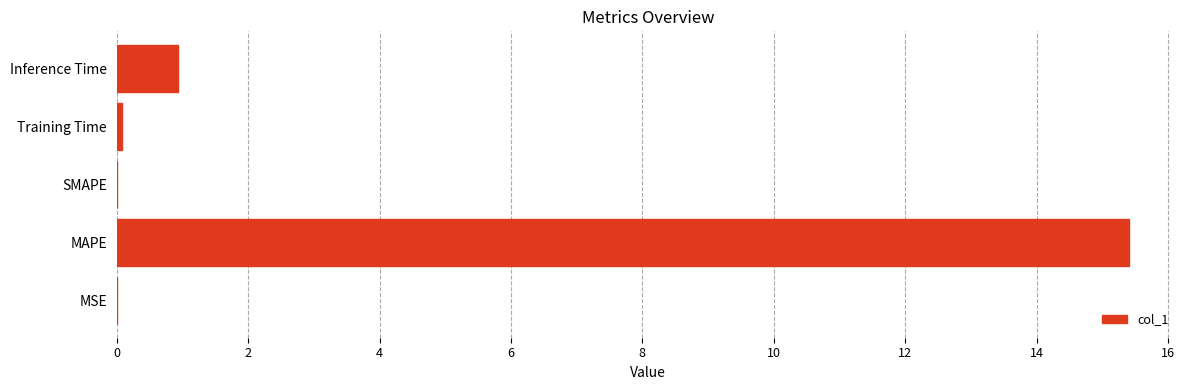

At which label is the value closest to 7?

Inference Time